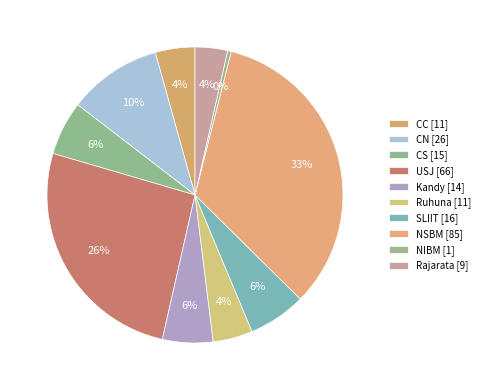

What is the largest slice in the pie chart?

NSBM